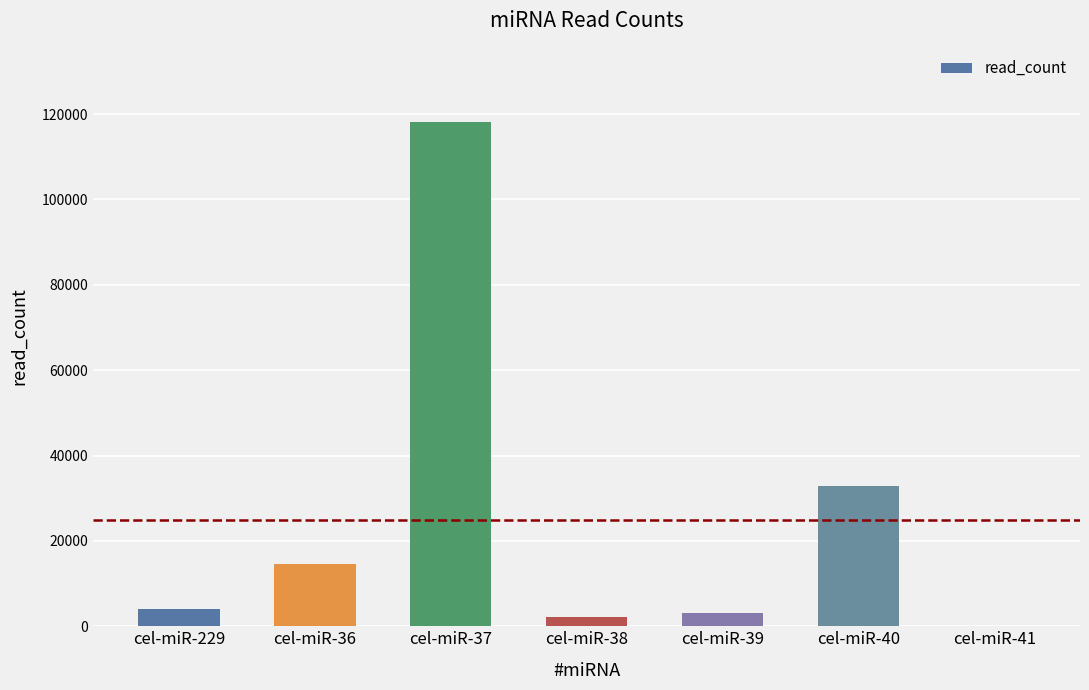

Is it true that the value at cel-miR-39 is 2994?

True